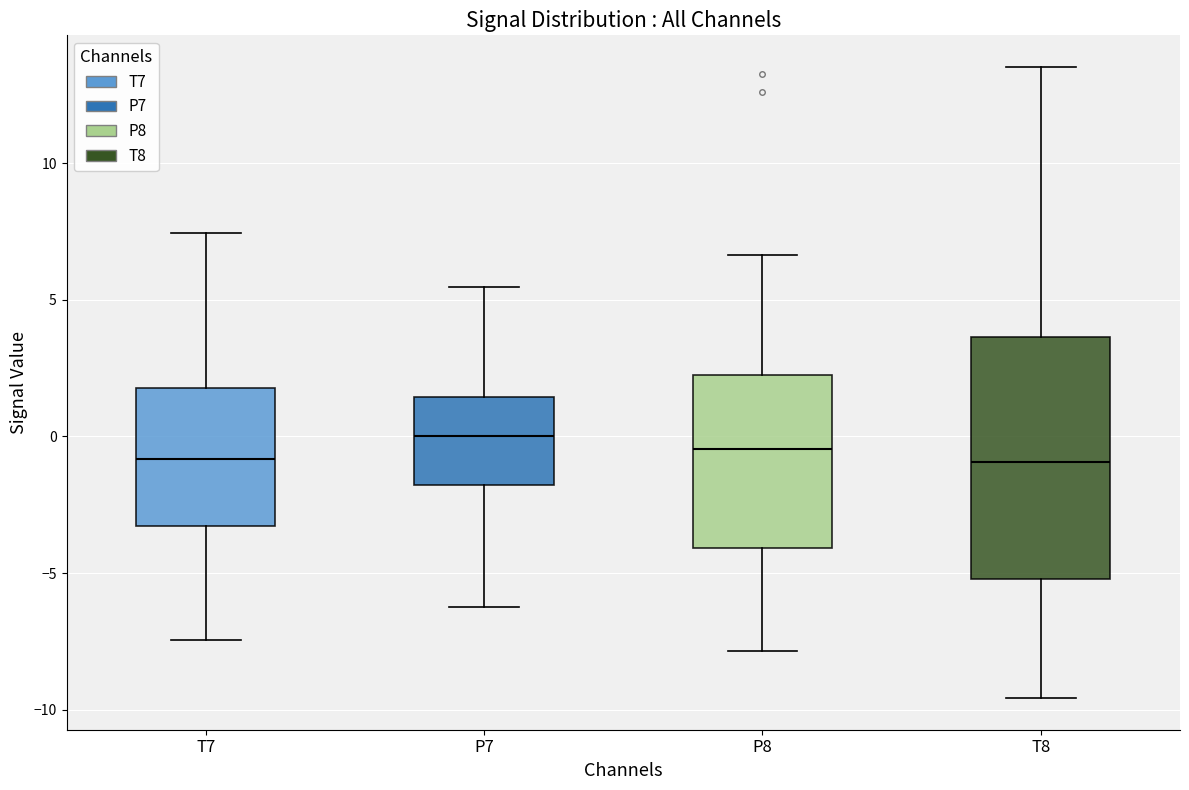

Reading left to right, transcribe this box plot: for each box, give where its median line is, the range the box spans, and where its two whiskers end, as read against the y-axis. The values are not printed on the chart, so give them approximately, as read against the axis.

T7: median -1.0, box -3.5 to 2.0, whiskers -7.5 to 7.5
P7: median 0.0, box -2.0 to 1.5, whiskers -6.5 to 5.5
P8: median -0.5, box -4.0 to 2.5, whiskers -8.0 to 6.5
T8: median -1.0, box -5.0 to 3.5, whiskers -9.5 to 13.5